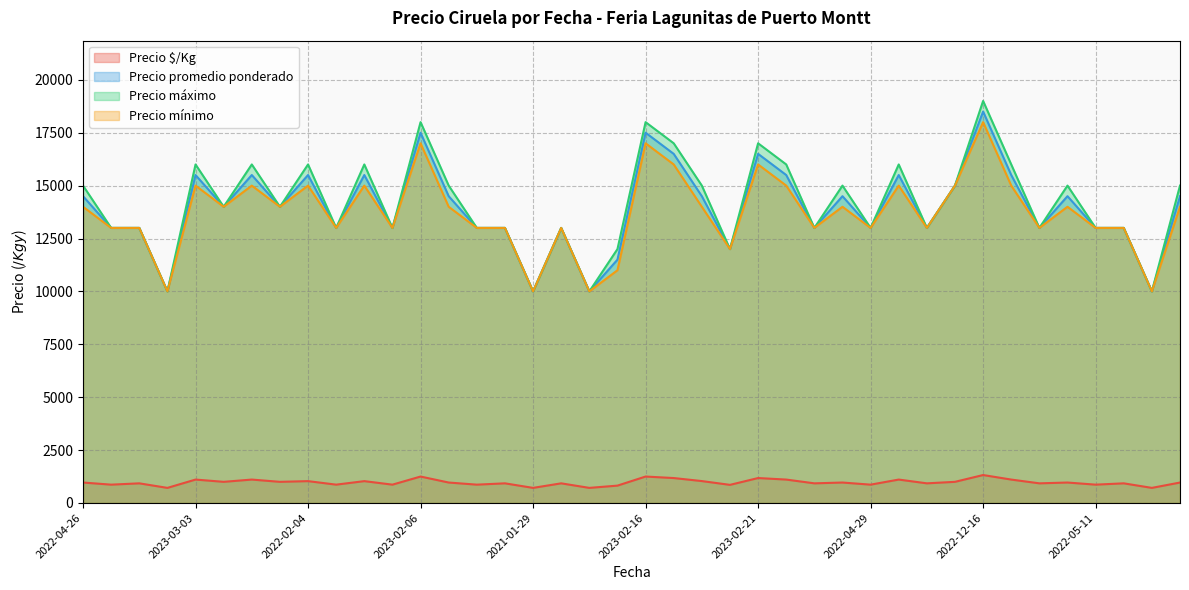

What is the sum of all Precio máximo values?

567000